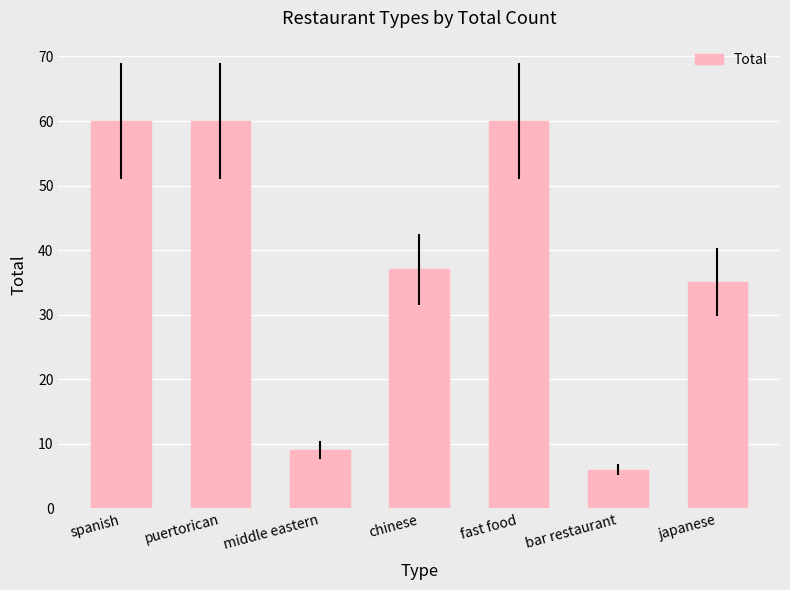

The chart shows a value of 14 at japanese. True or false?

False